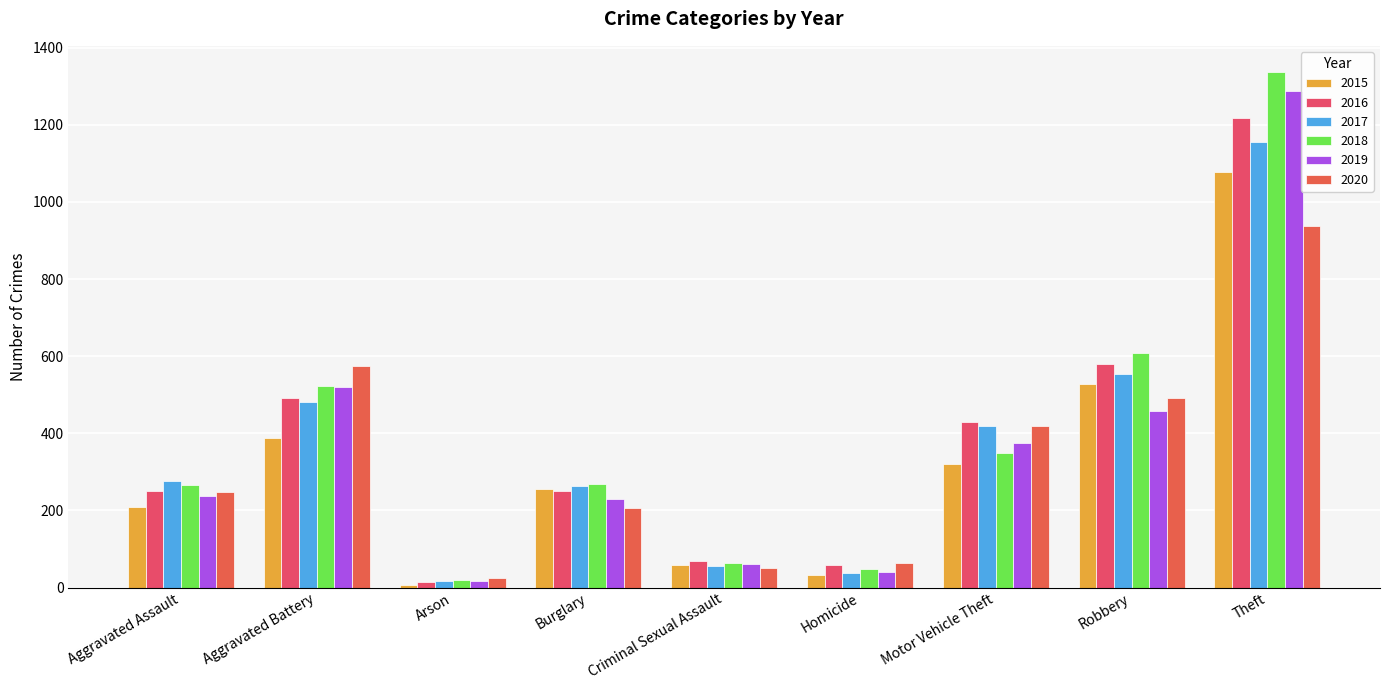

How many categories are shown in the chart?

9